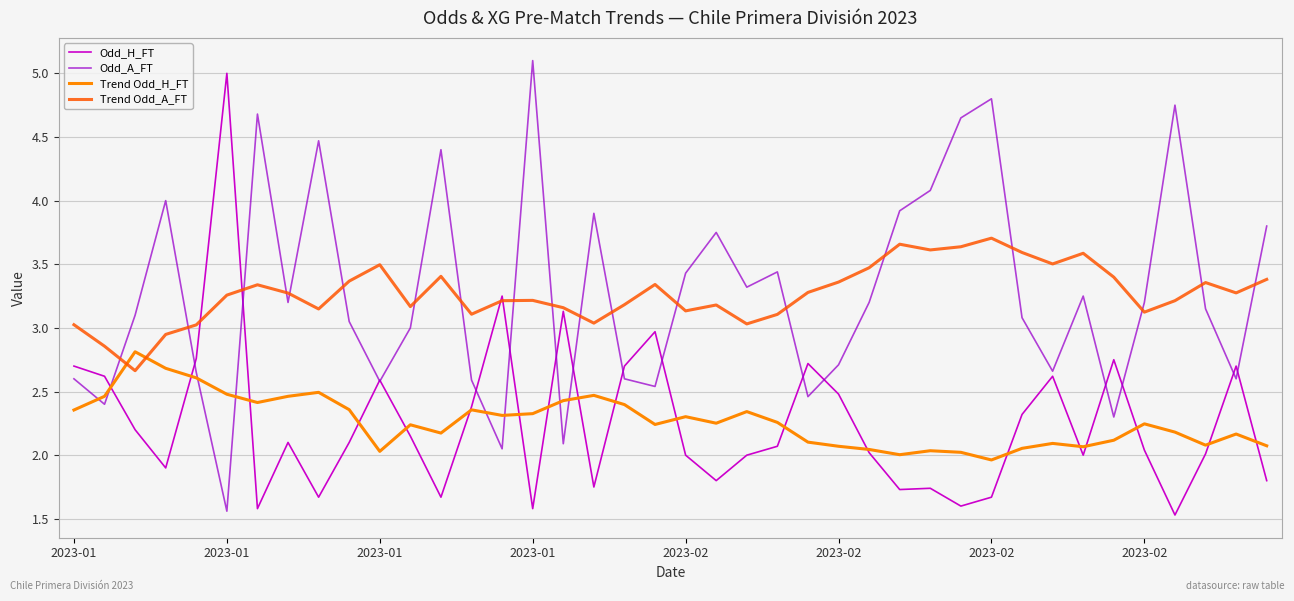

What is the smallest value displayed?

1.5